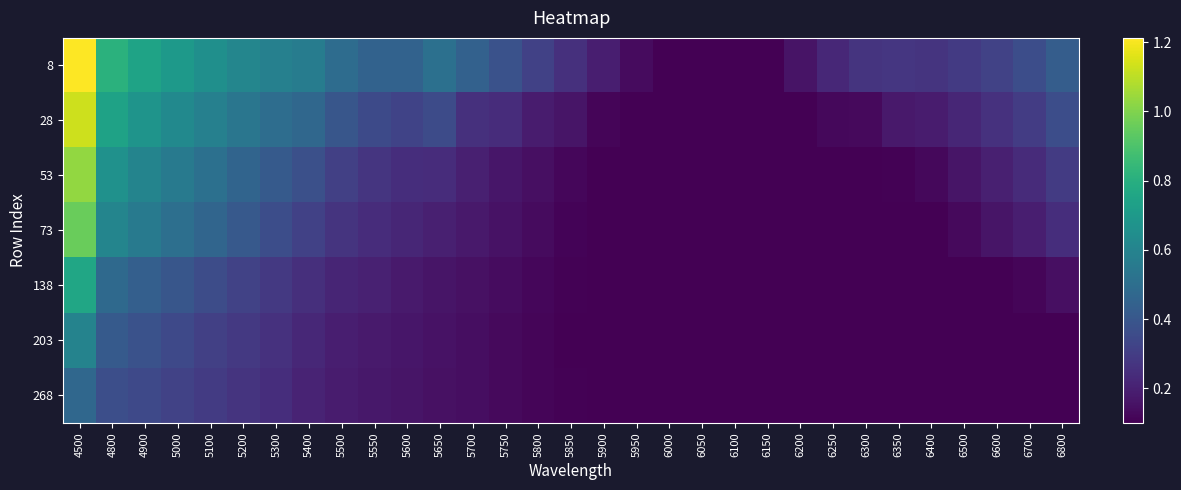

Which has a higher value, 5950 or 6700?

6700